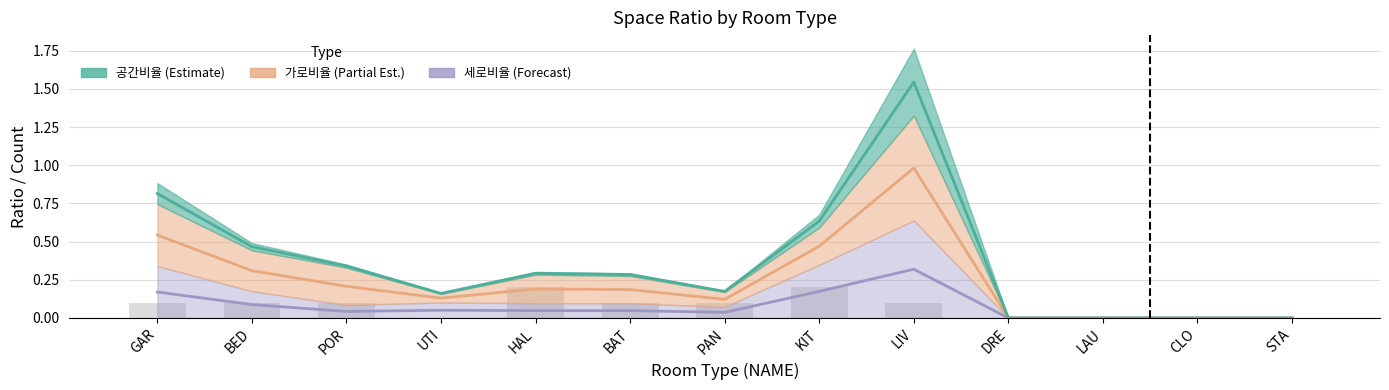

The value of 문 수 (col_18) at BAT is 0.1. True or false?

True